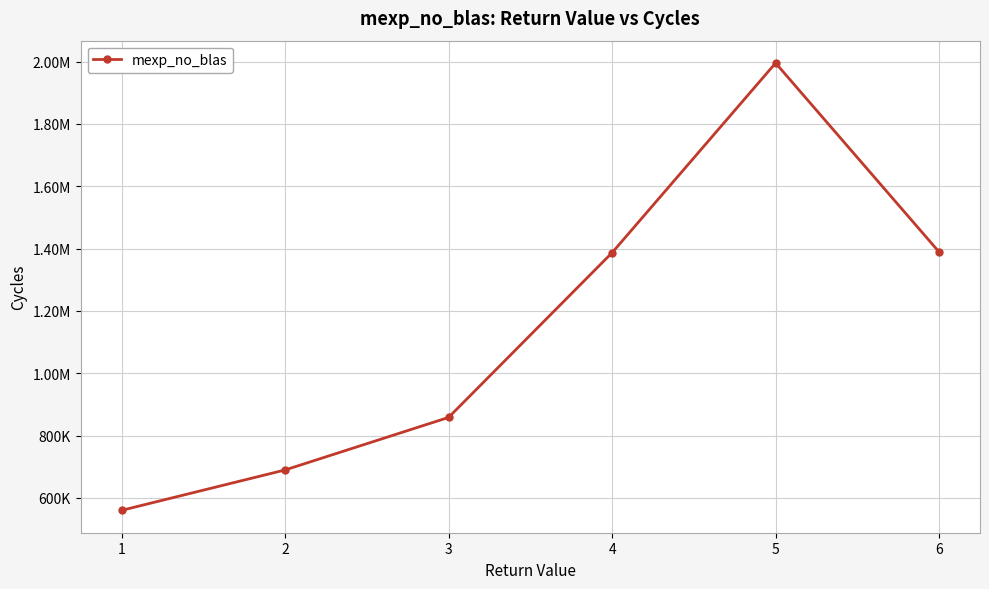

Does the chart have visible grid lines?

Yes